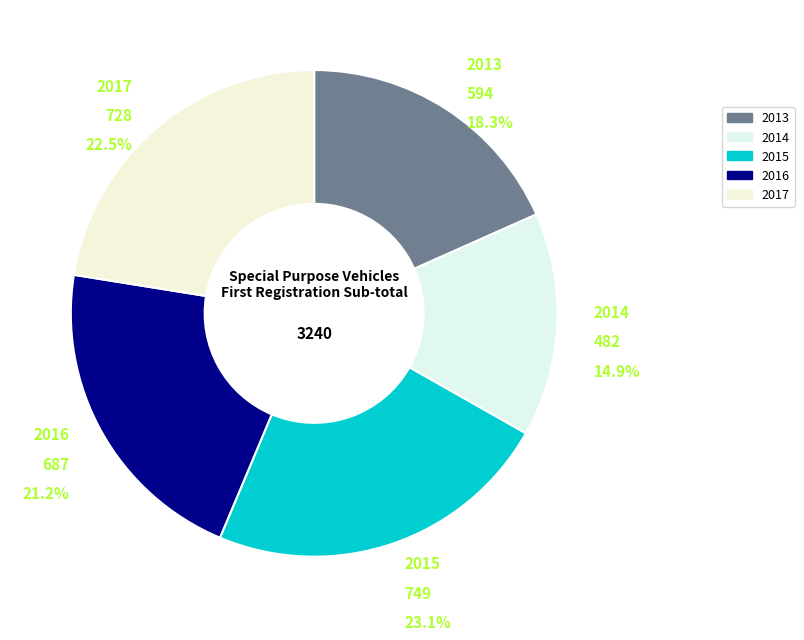

Count the number of slices in the pie.

5